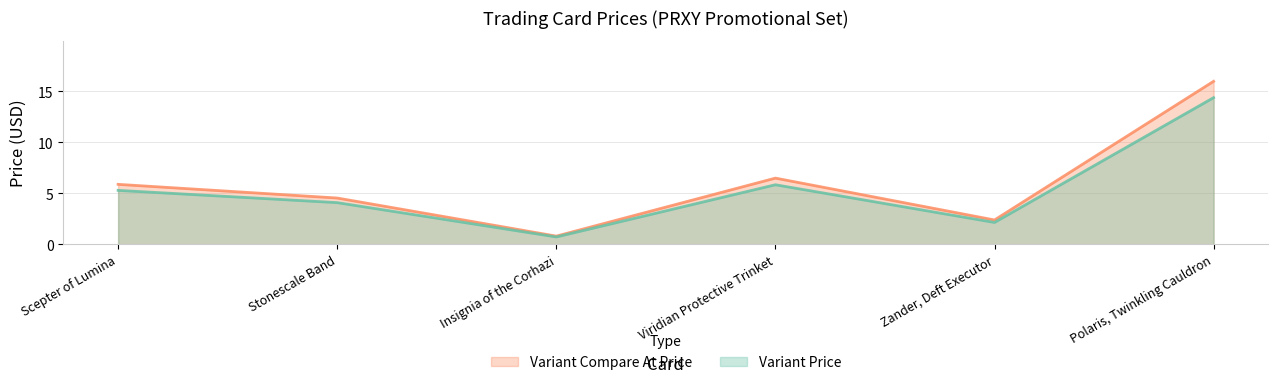

At Viridian Protective Trinket, list the series in order from smallest to largest.

Variant Price, Variant Compare At Price